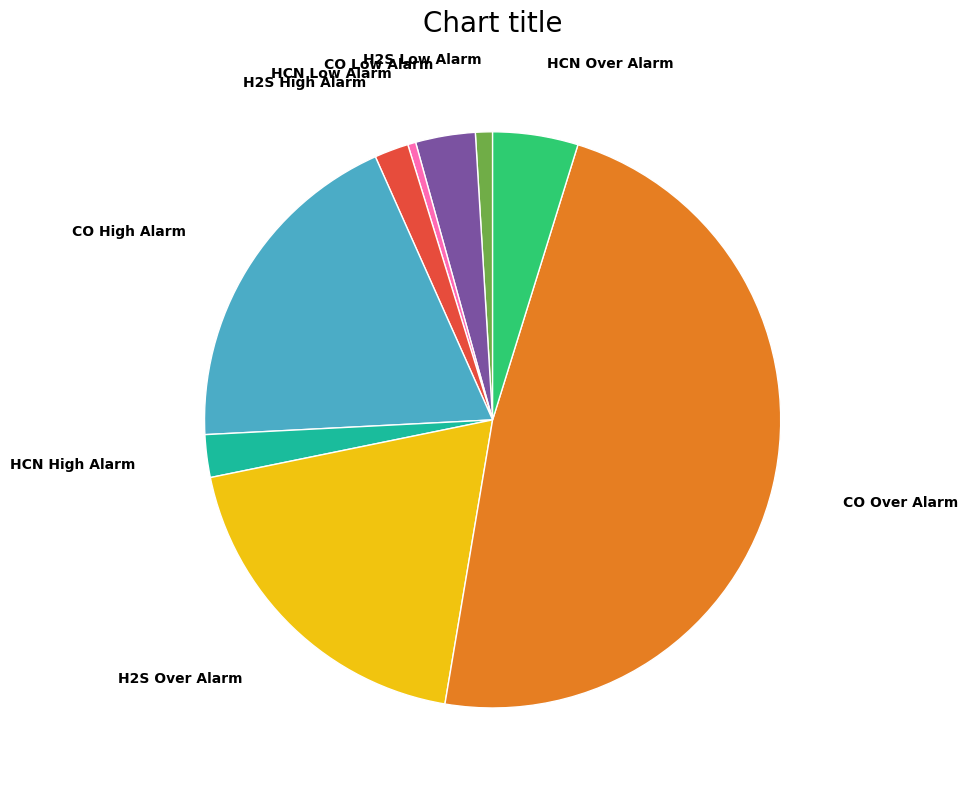

To the nearest percent, what percentage of the pie is H2S High Alarm?

2%